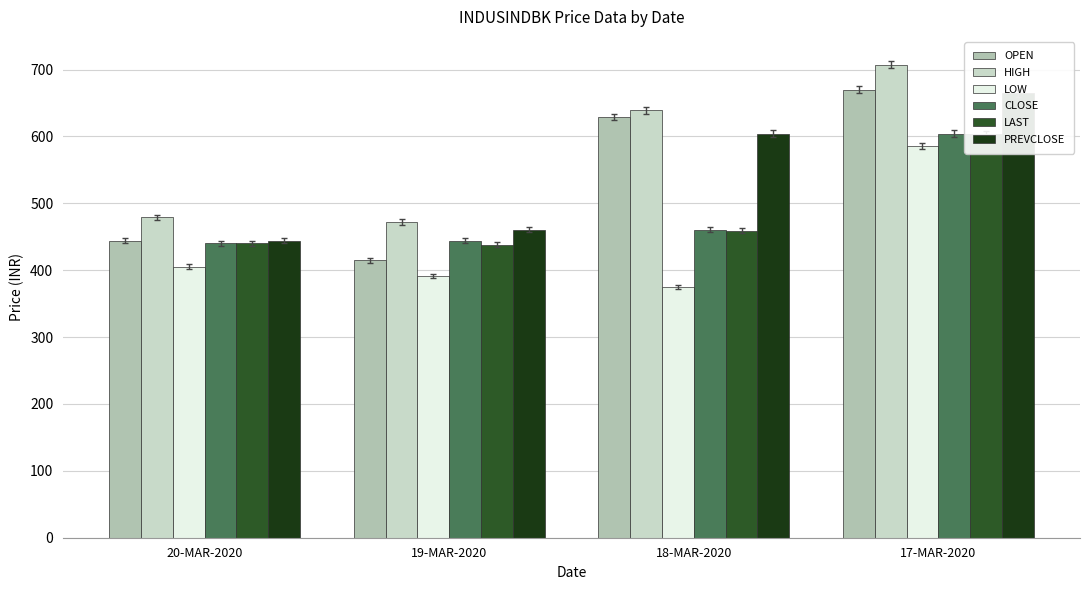

Reading left to right, what are all the values shown in this chart?

OPEN: 20-MAR-2020=444.1	19-MAR-2020=414.8	18-MAR-2020=629.0	17-MAR-2020=670.0
HIGH: 20-MAR-2020=478.9	19-MAR-2020=472.0	18-MAR-2020=638.9	17-MAR-2020=707.5
LOW: 20-MAR-2020=405.2	19-MAR-2020=391.8	18-MAR-2020=374.8	17-MAR-2020=585.4
CLOSE: 20-MAR-2020=440.4	19-MAR-2020=444.1	18-MAR-2020=460.8	17-MAR-2020=604.1
LAST: 20-MAR-2020=440.1	19-MAR-2020=438.0	18-MAR-2020=459.2	17-MAR-2020=603.0
PREVCLOSE: 20-MAR-2020=444.1	19-MAR-2020=460.8	18-MAR-2020=604.1	17-MAR-2020=664.1